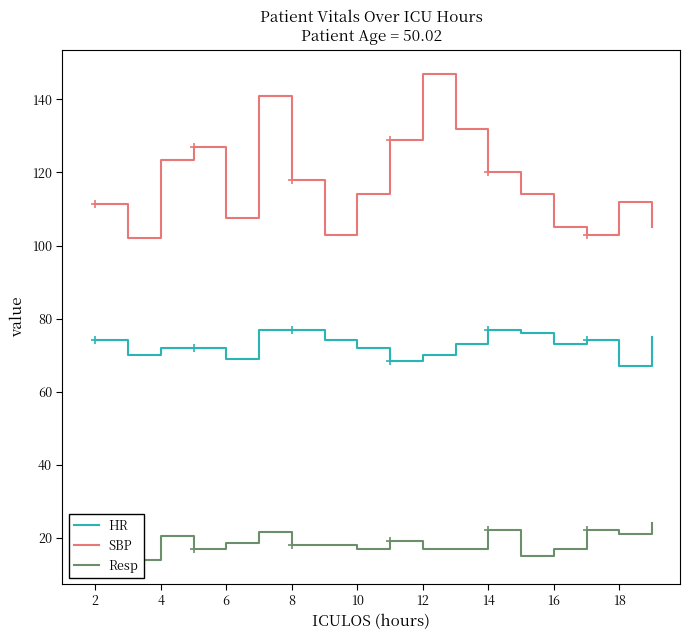

Which category has the highest value in the SBP series?

12